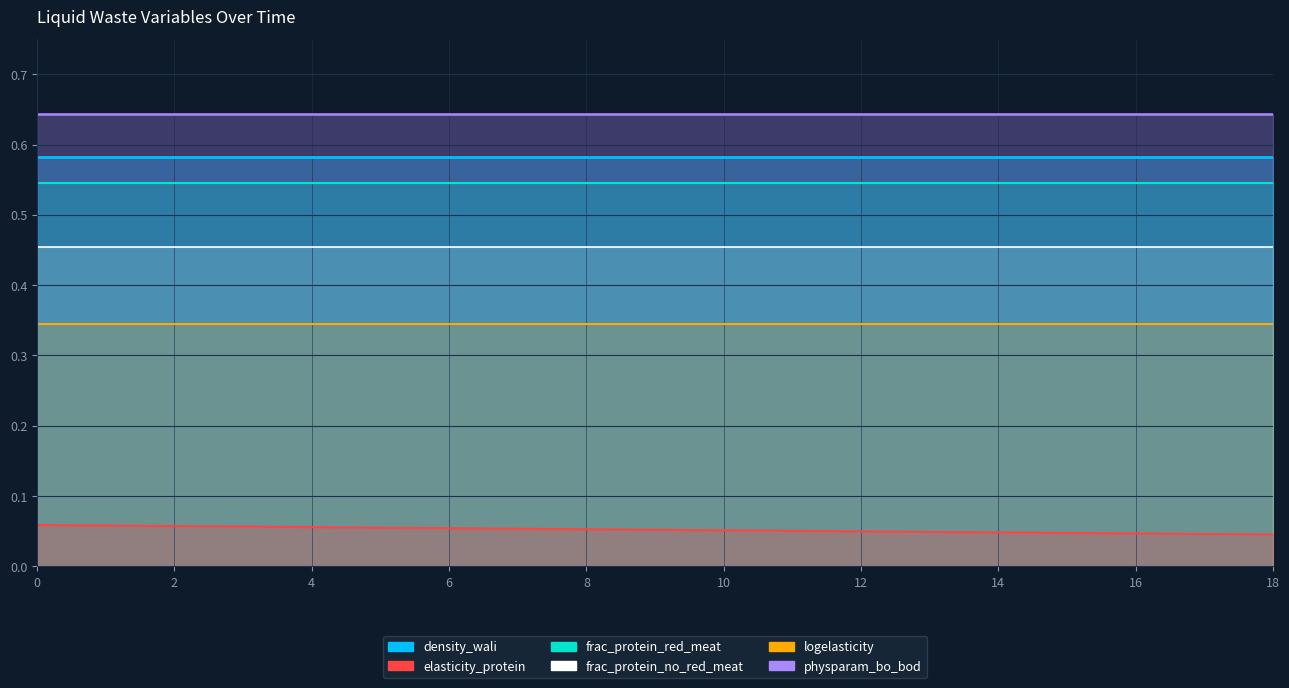

Which series has the widest spread of values?

elasticity_protein